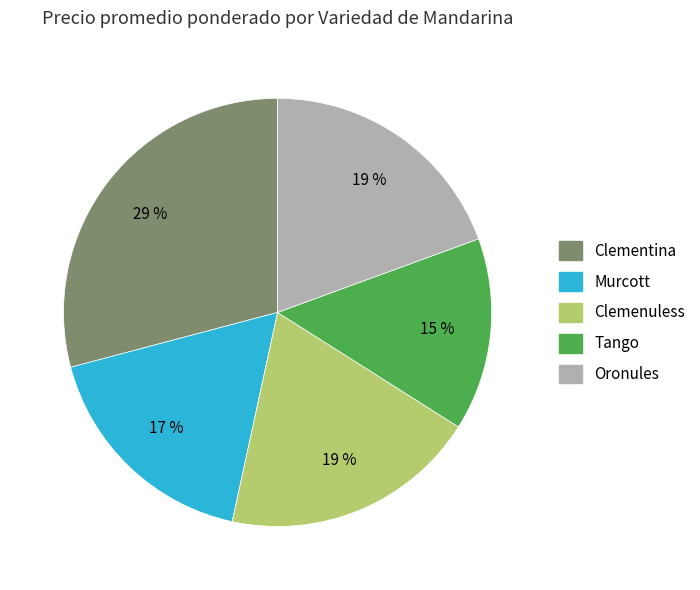

To the nearest percent, what is the average slice percentage?

20%